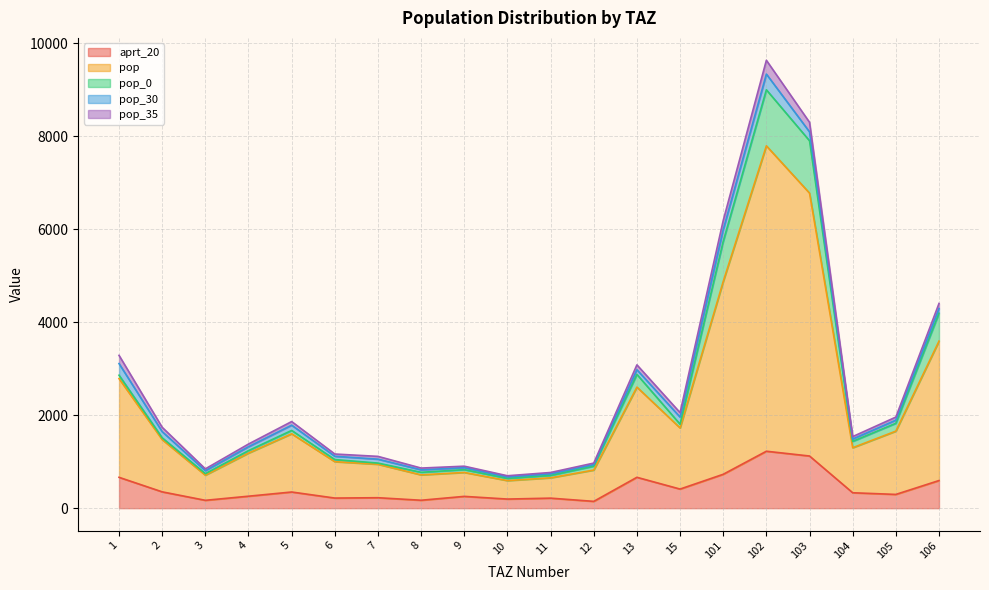

Between which two adjacent categories do aprt_20 and pop_0 first intersect?

15 and 101